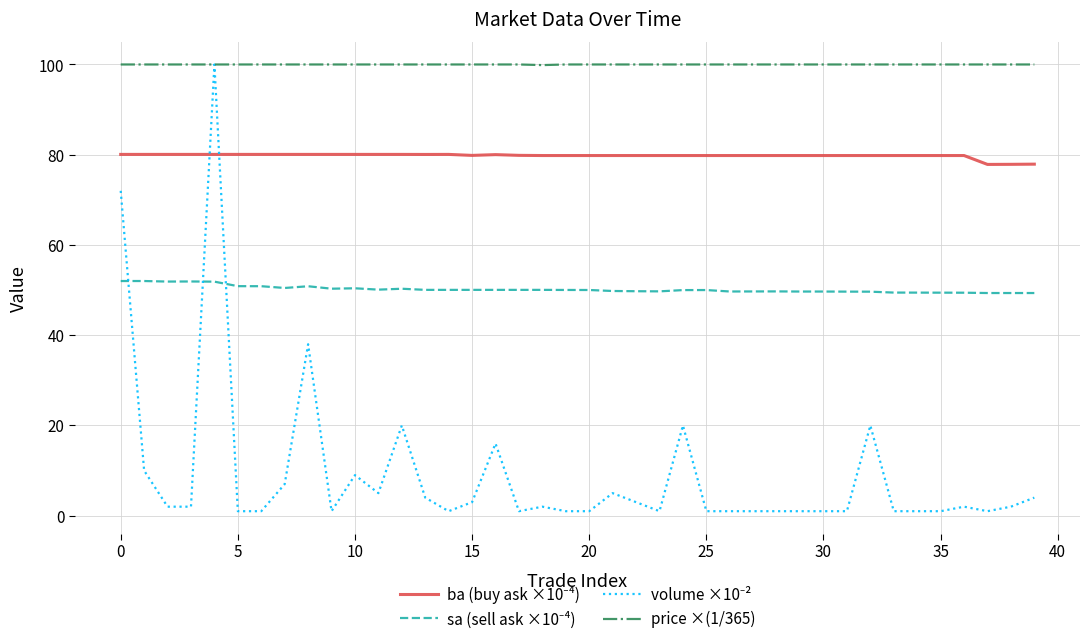

What is the greatest value displayed?

100.0